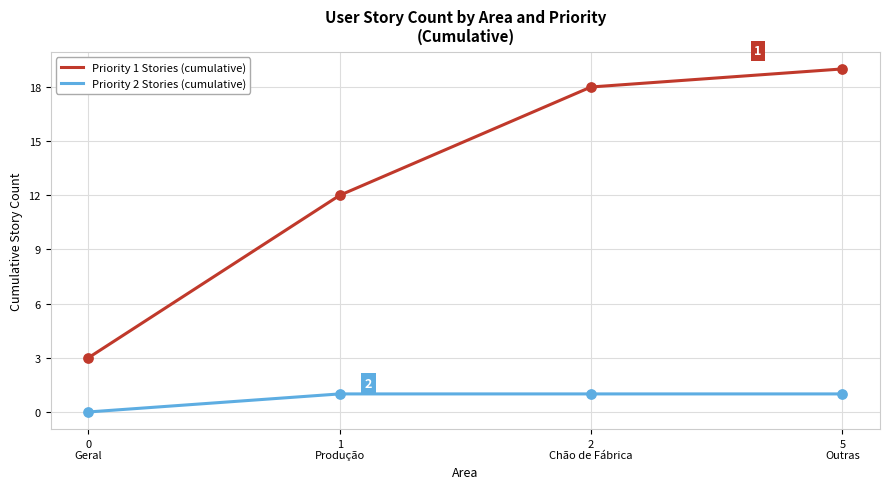

At which category is the sum across all series the highest?

5
Outras